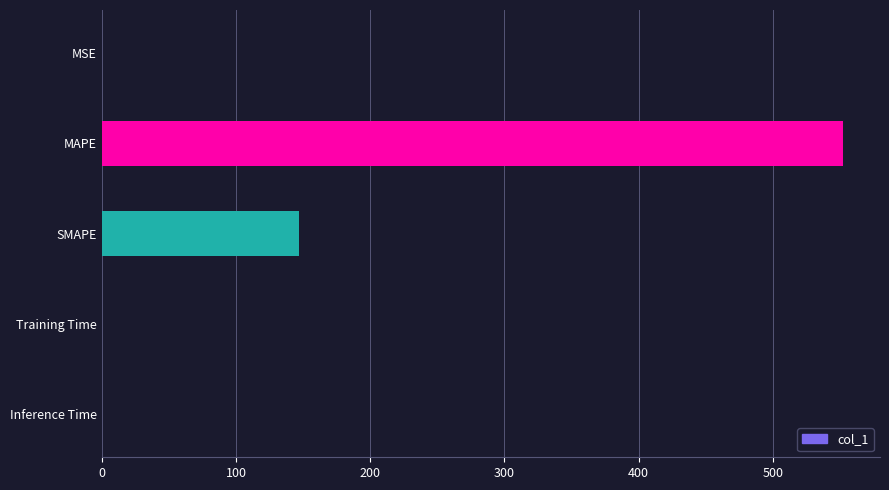

What is the change in value from MAPE to SMAPE?

-405.4